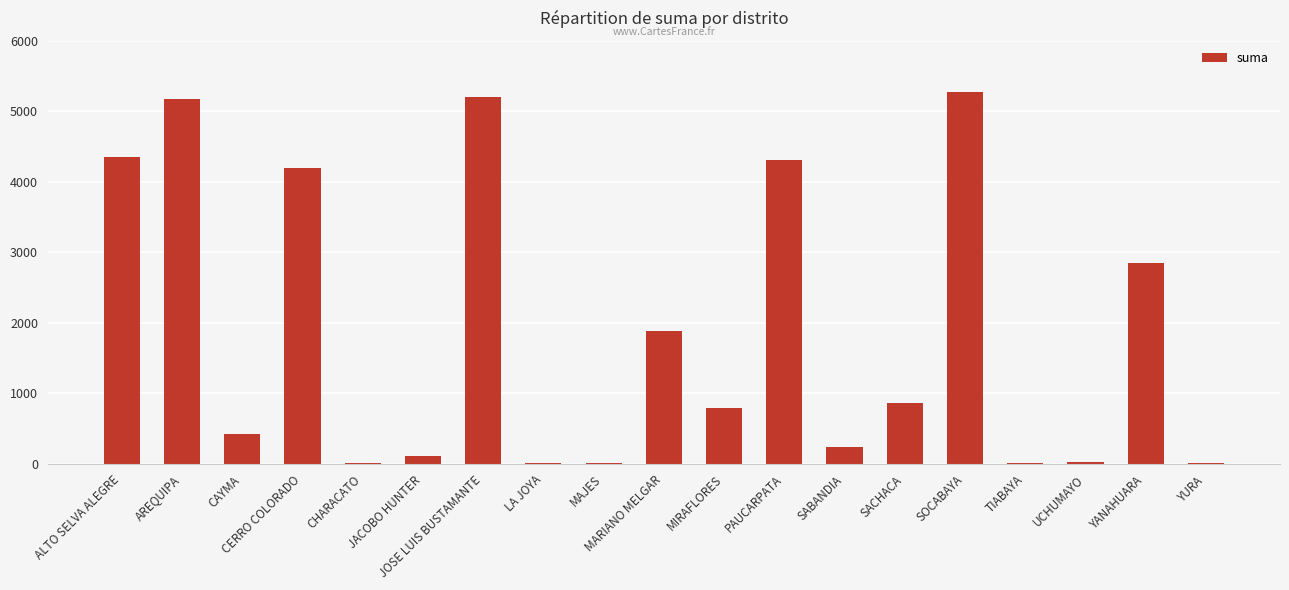

What is the ratio of the value at JOSE LUIS BUSTAMANTE to the value at SACHACA?

6.0